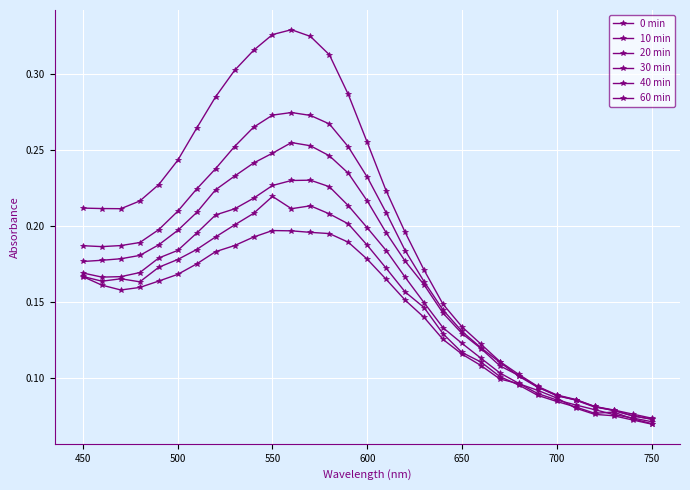

What is the minimum value for 10 min?

0.1